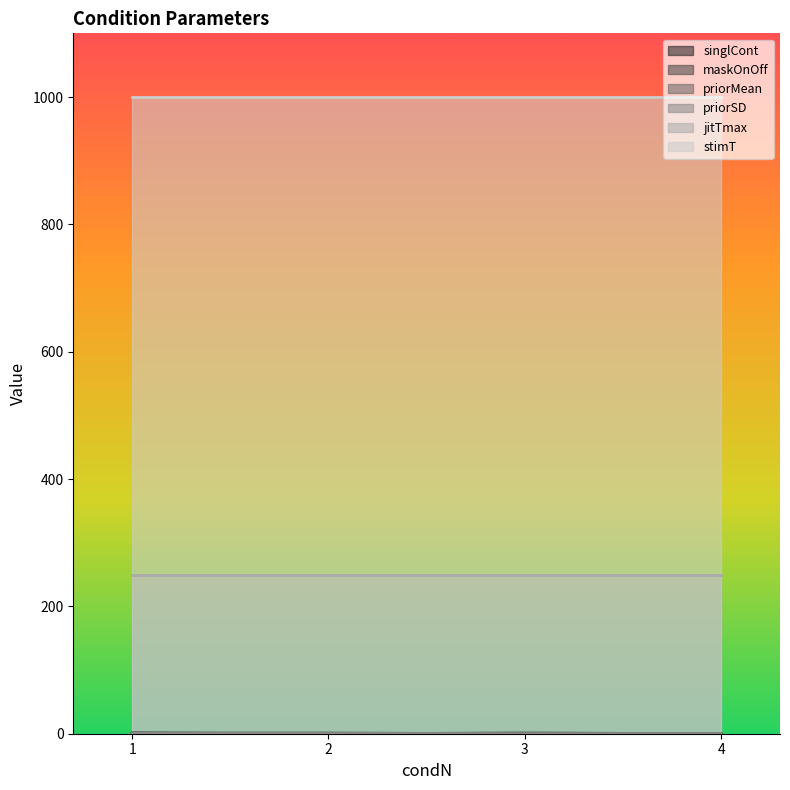

Which series changed the most between 3 and 4?

singlCont